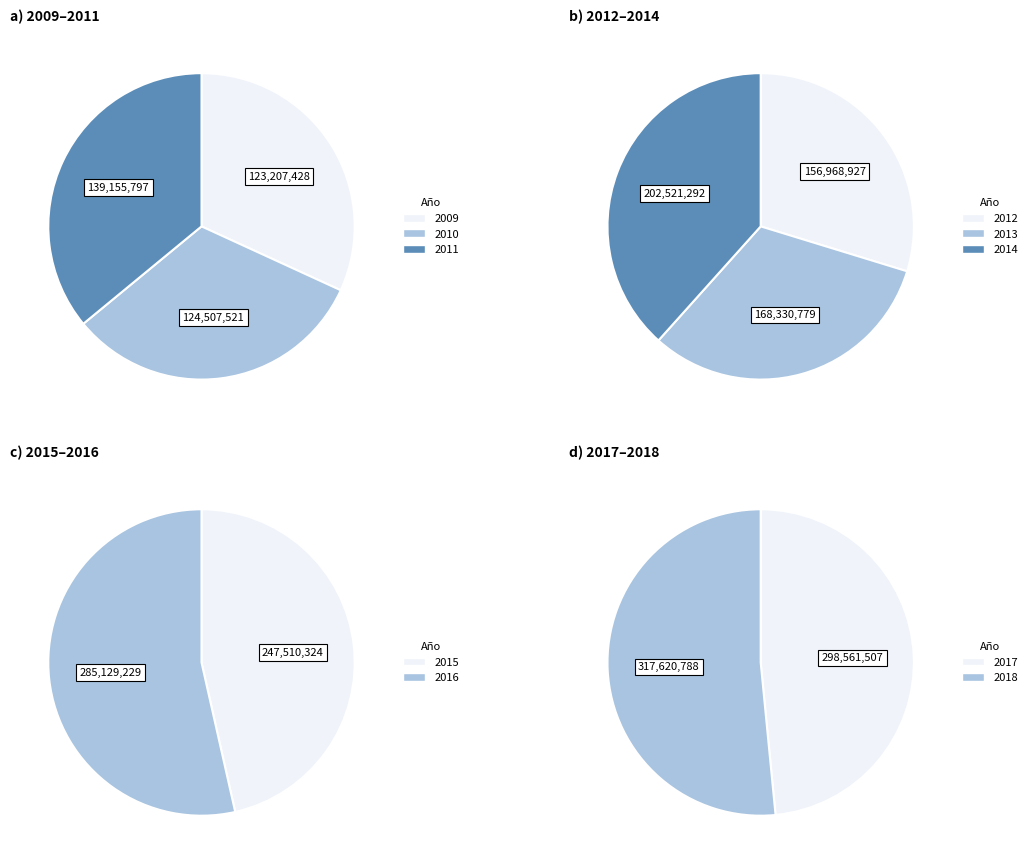

The 2016 slice represents 19% of the pie. True or false?

False